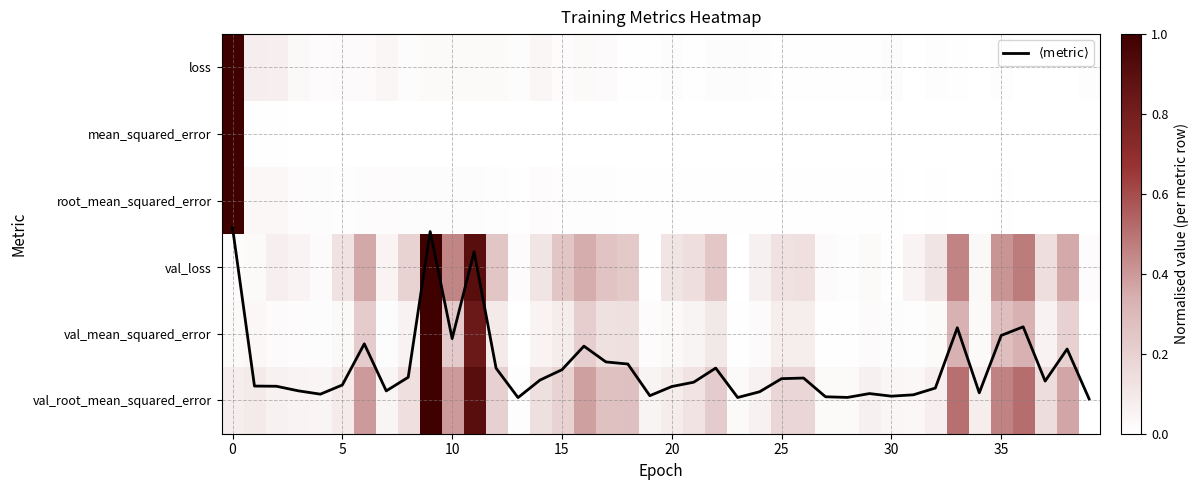

What is the maximum value for row_5?

1.0